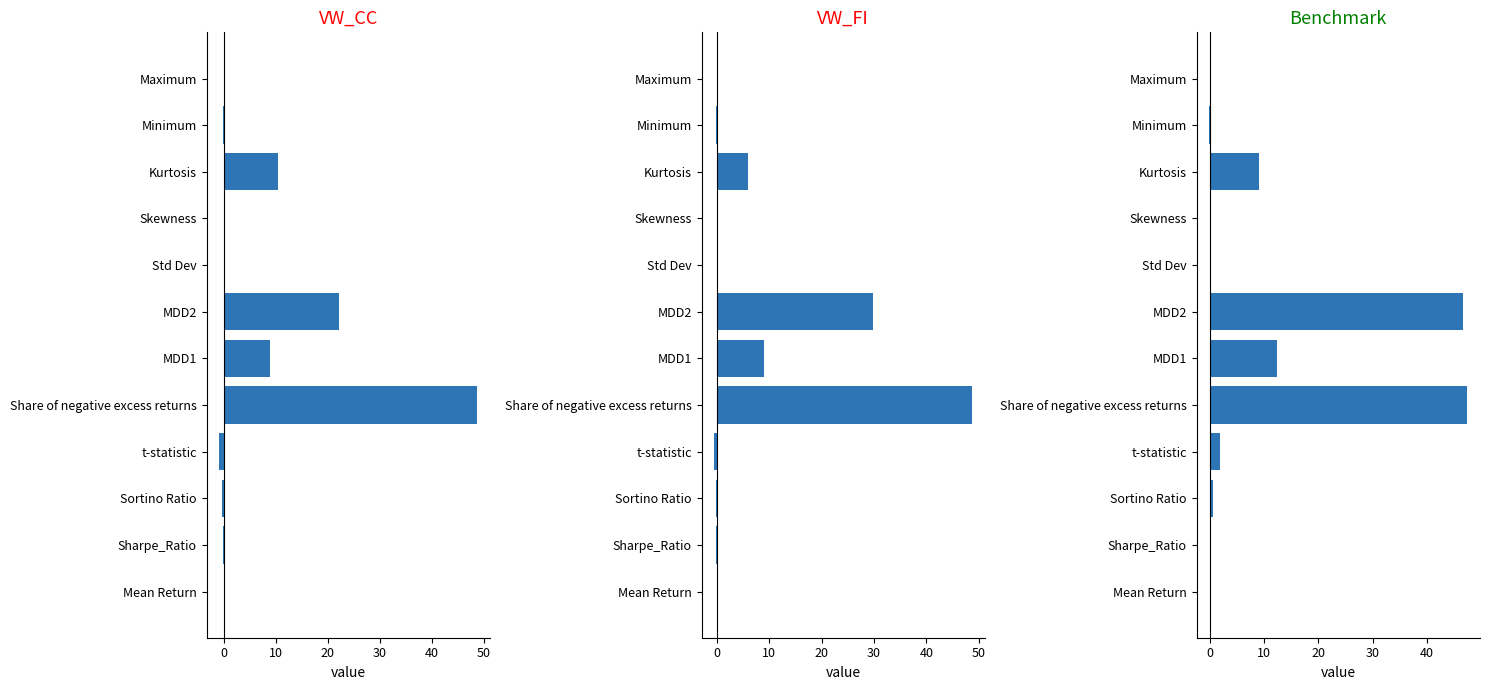

Between Sharpe_Ratio and Share of negative excess returns, which series saw the biggest shift?

VW_CC